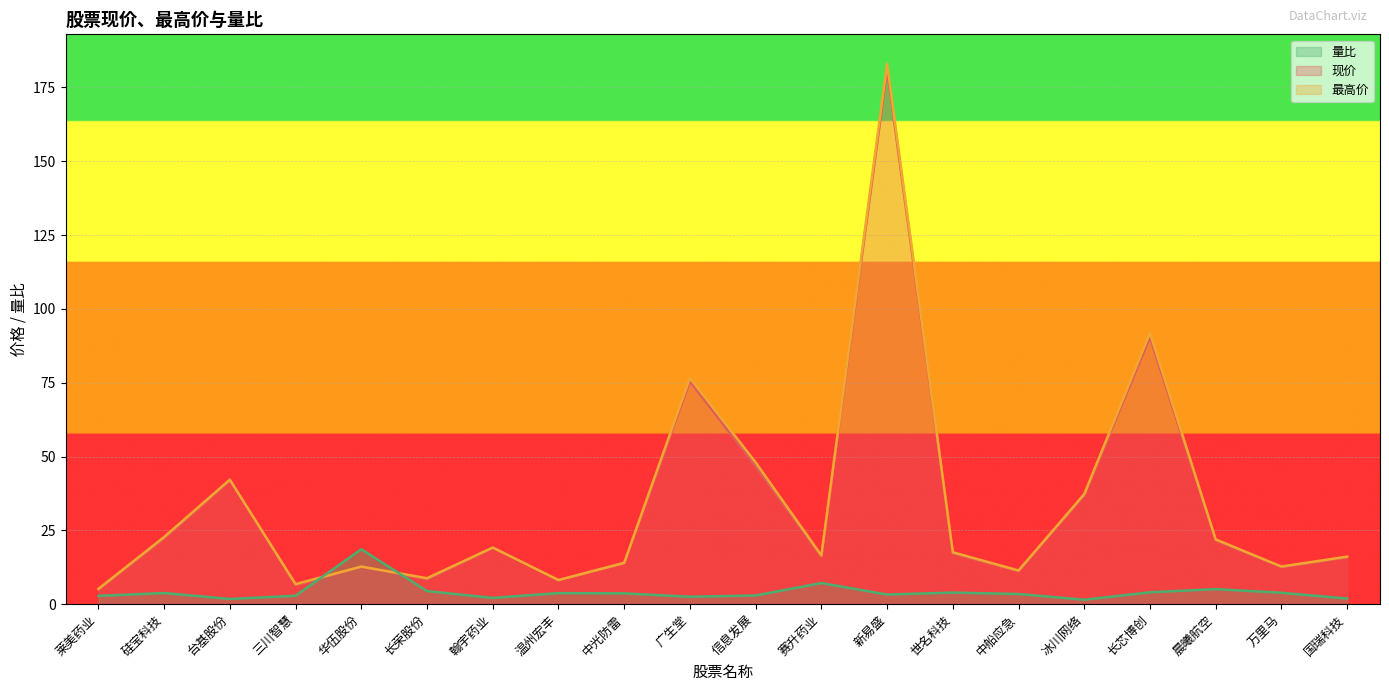

Between 莱美药业 and 广生堂, which series saw the biggest shift?

最高价